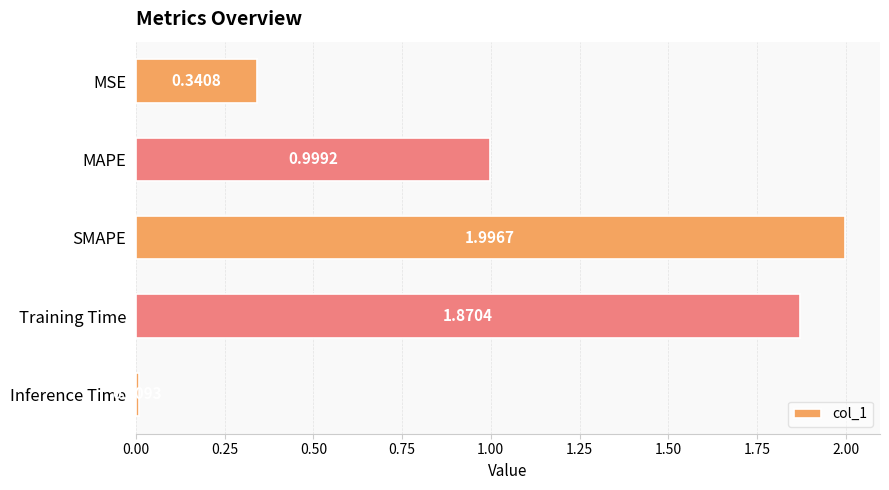

Which label corresponds to the smallest value in the chart?

Inference Time